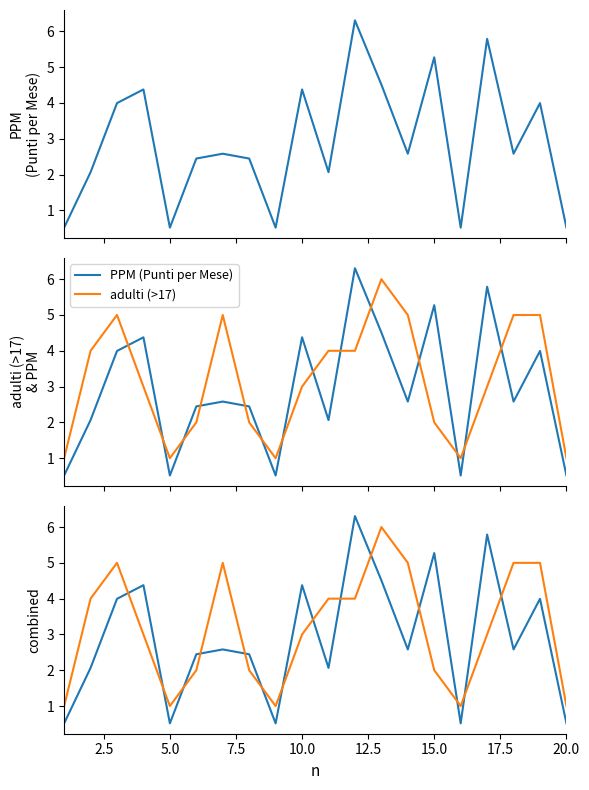

True or false: PPM (Punti per Mese) and adulti (>17) intersect in this chart.

True